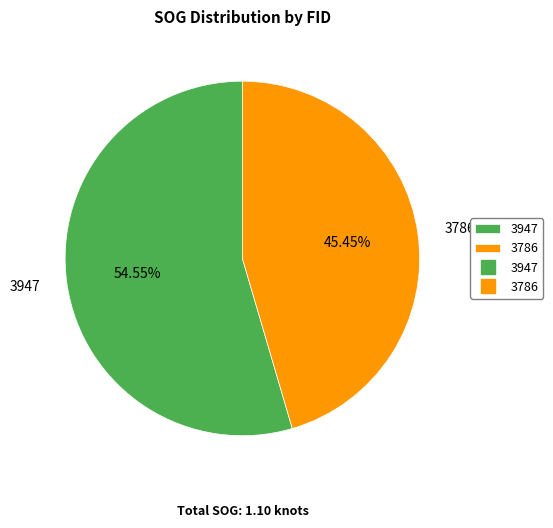

Which category has the biggest portion of the pie?

3947